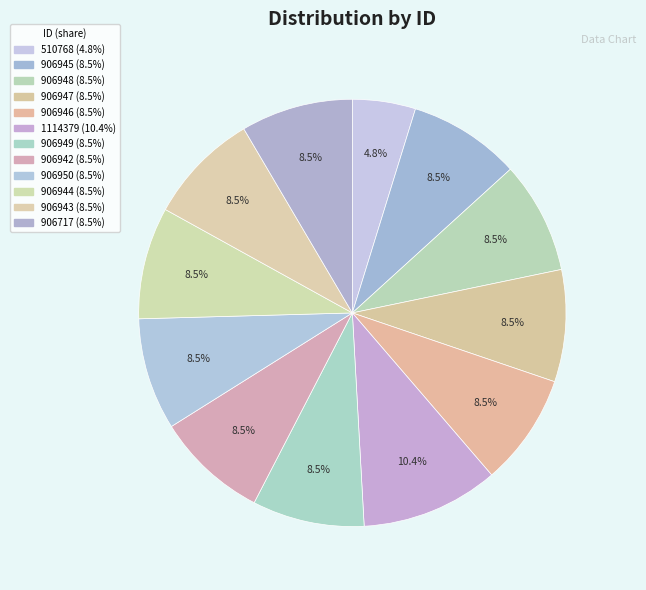

Count the number of slices in the pie.

12